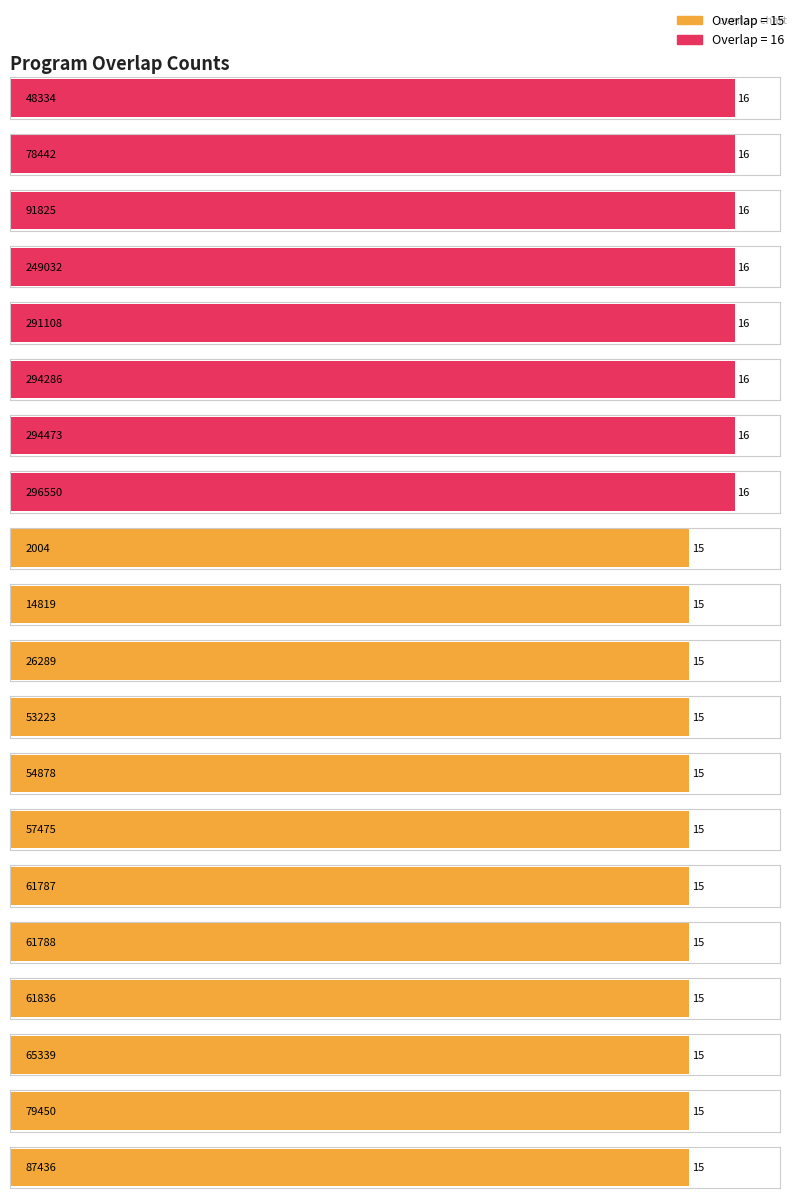

Which has a higher value, 87436 or 54878?

87436